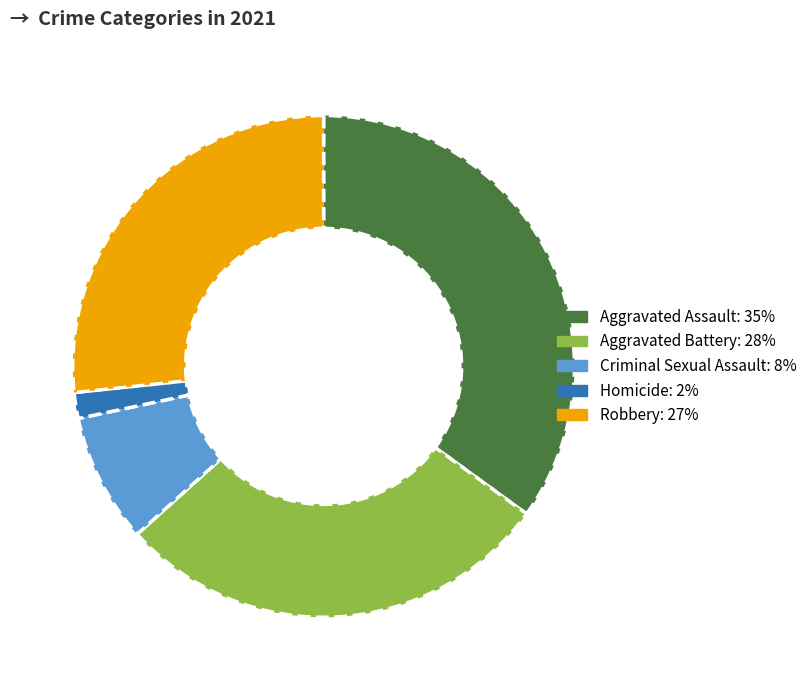

Is it true that Robbery is 20% of the pie?

False